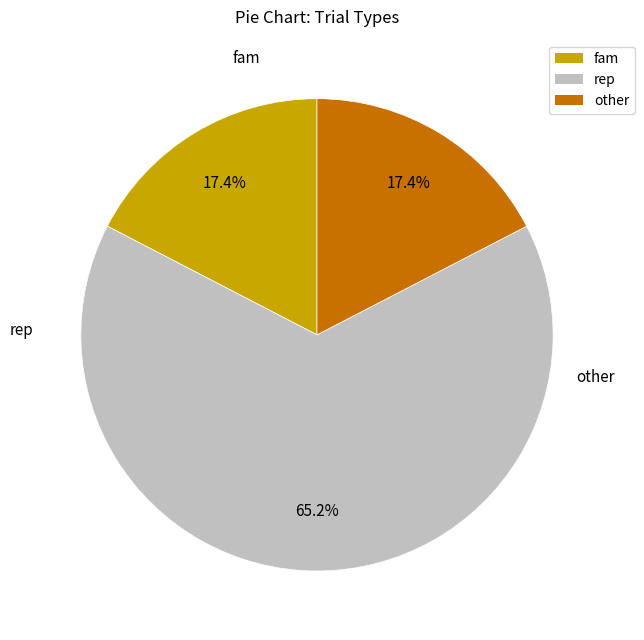

To the nearest percent, what is the average slice percentage?

33%